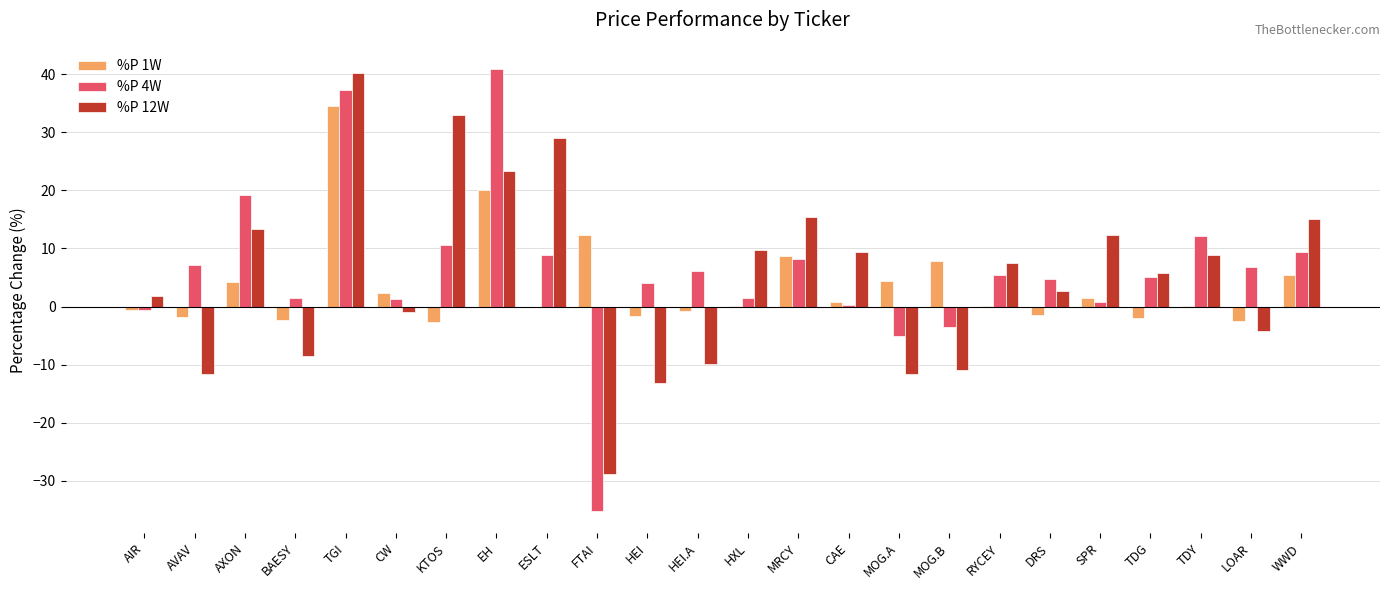

At which category is the sum across all series the highest?

TGI